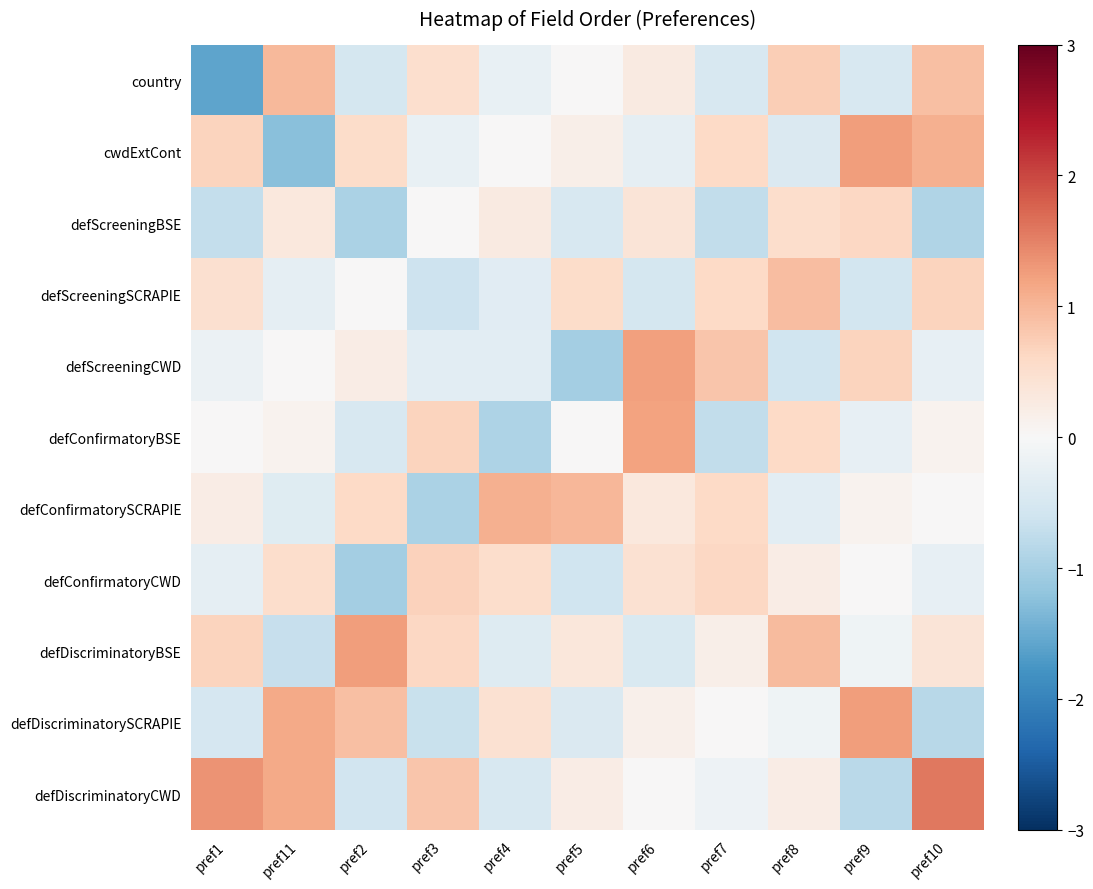

How many series are shown in this chart?

11